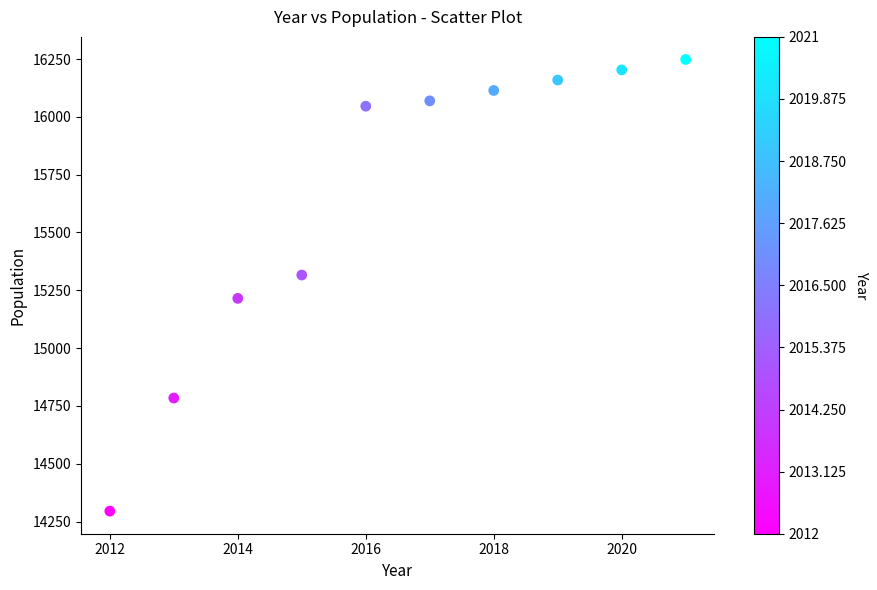

What is the range of X values (max minus min)?

9